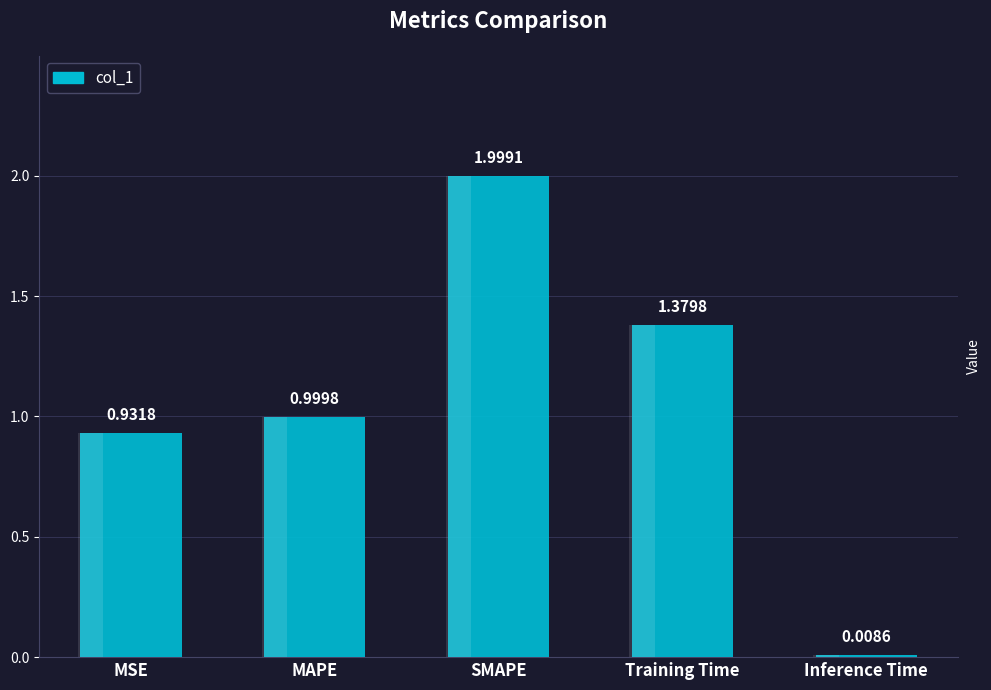

List the labels in order of value, smallest first.

Inference Time, MSE, MAPE, Training Time, SMAPE